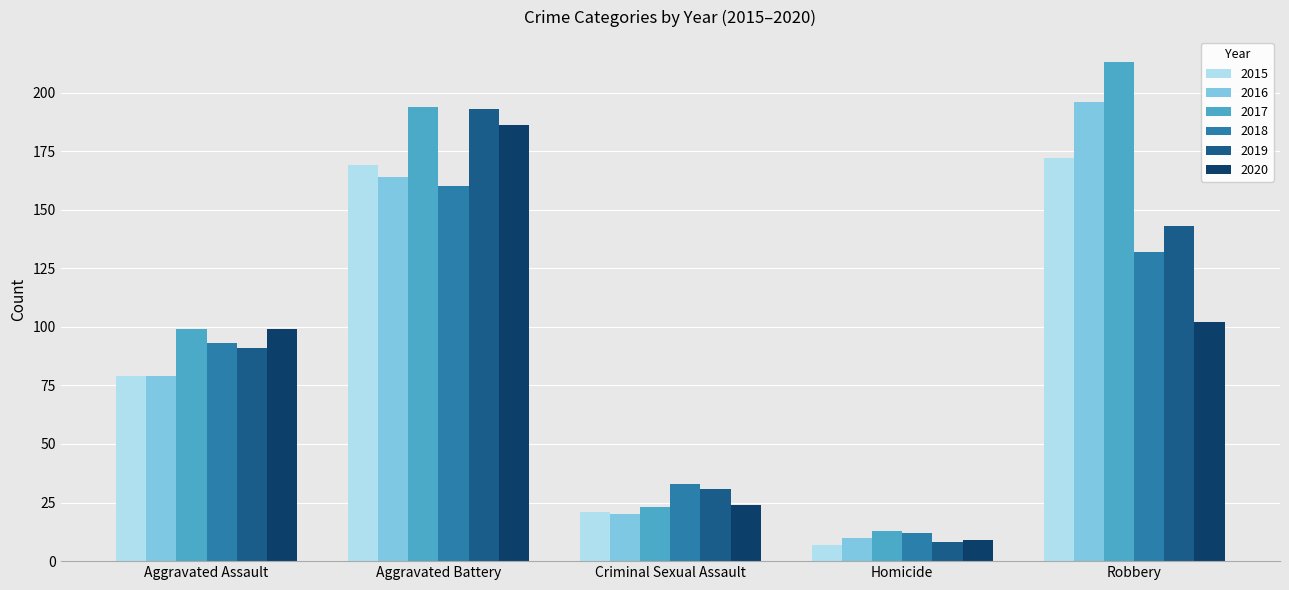

Reading right to left, what are all the values shown in this chart?

2015: Robbery=172	Homicide=7	Criminal Sexual Assault=21	Aggravated Battery=169	Aggravated Assault=79
2016: Robbery=196	Homicide=10	Criminal Sexual Assault=20	Aggravated Battery=164	Aggravated Assault=79
2017: Robbery=213	Homicide=13	Criminal Sexual Assault=23	Aggravated Battery=194	Aggravated Assault=99
2018: Robbery=132	Homicide=12	Criminal Sexual Assault=33	Aggravated Battery=160	Aggravated Assault=93
2019: Robbery=143	Homicide=8	Criminal Sexual Assault=31	Aggravated Battery=193	Aggravated Assault=91
2020: Robbery=102	Homicide=9	Criminal Sexual Assault=24	Aggravated Battery=186	Aggravated Assault=99